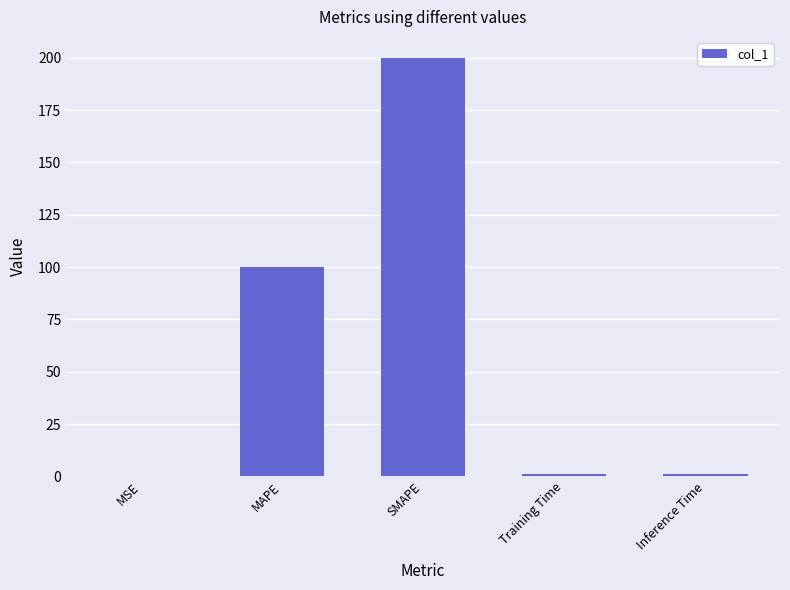

What is the greatest value displayed?

200.0